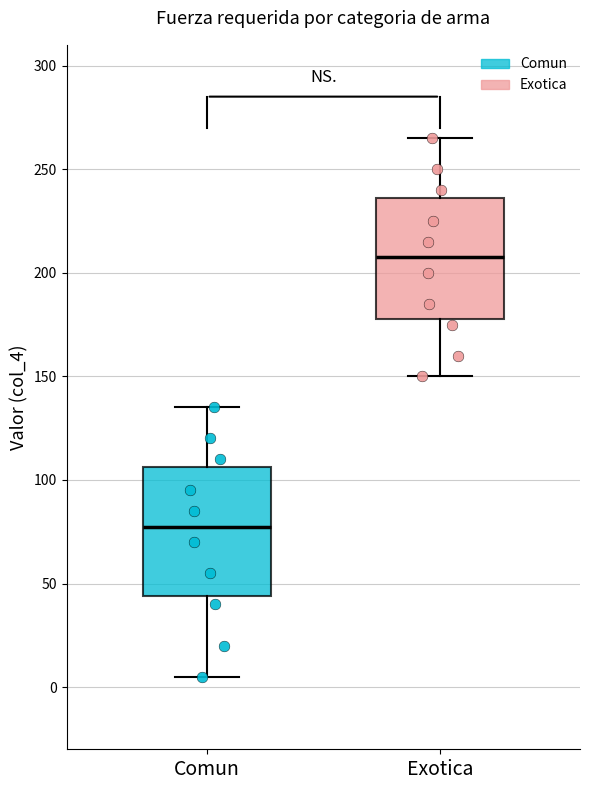

Reading left to right, transcribe this box plot: for each box, give where its median line is, the range the box spans, and where its two whiskers end, as read against the y-axis. The values are not printed on the chart, so give them approximately, as read against the axis.

Comun: median 80, box 45 to 105, whiskers 5 to 135
Exotica: median 210, box 180 to 235, whiskers 150 to 265